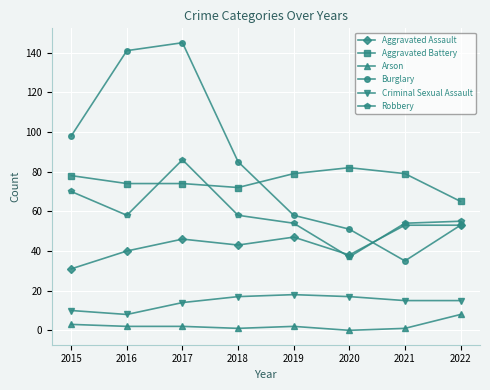

At which category is the sum across all series the highest?

2017